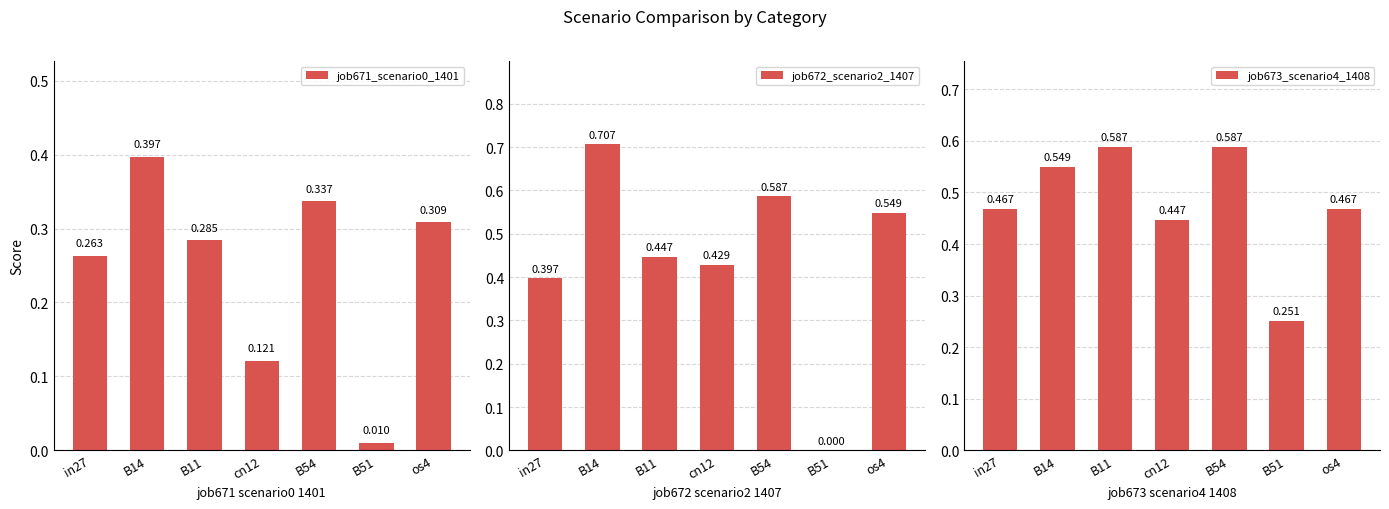

Rank the series at B51 from lowest to highest value.

job672_scenario2_1407, job671_scenario0_1401, job673_scenario4_1408